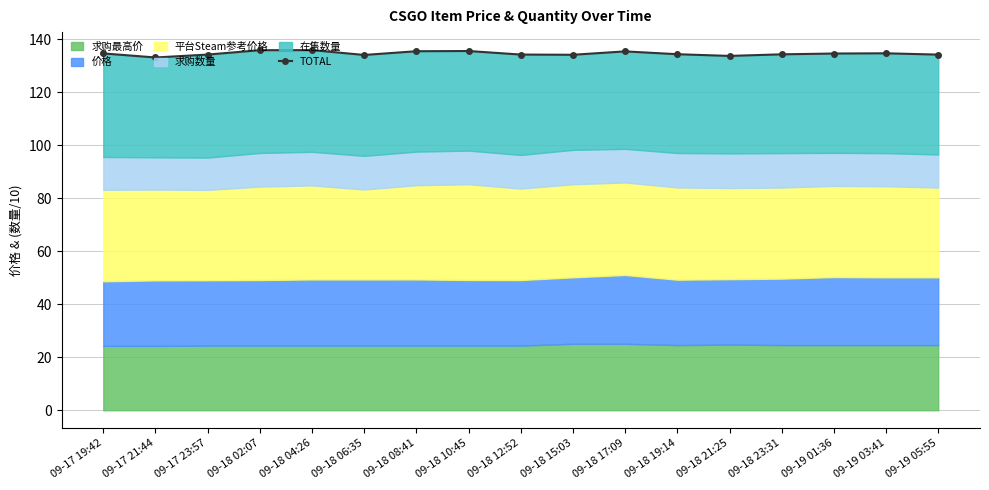

What position from the left is 09-18 06:35?

6